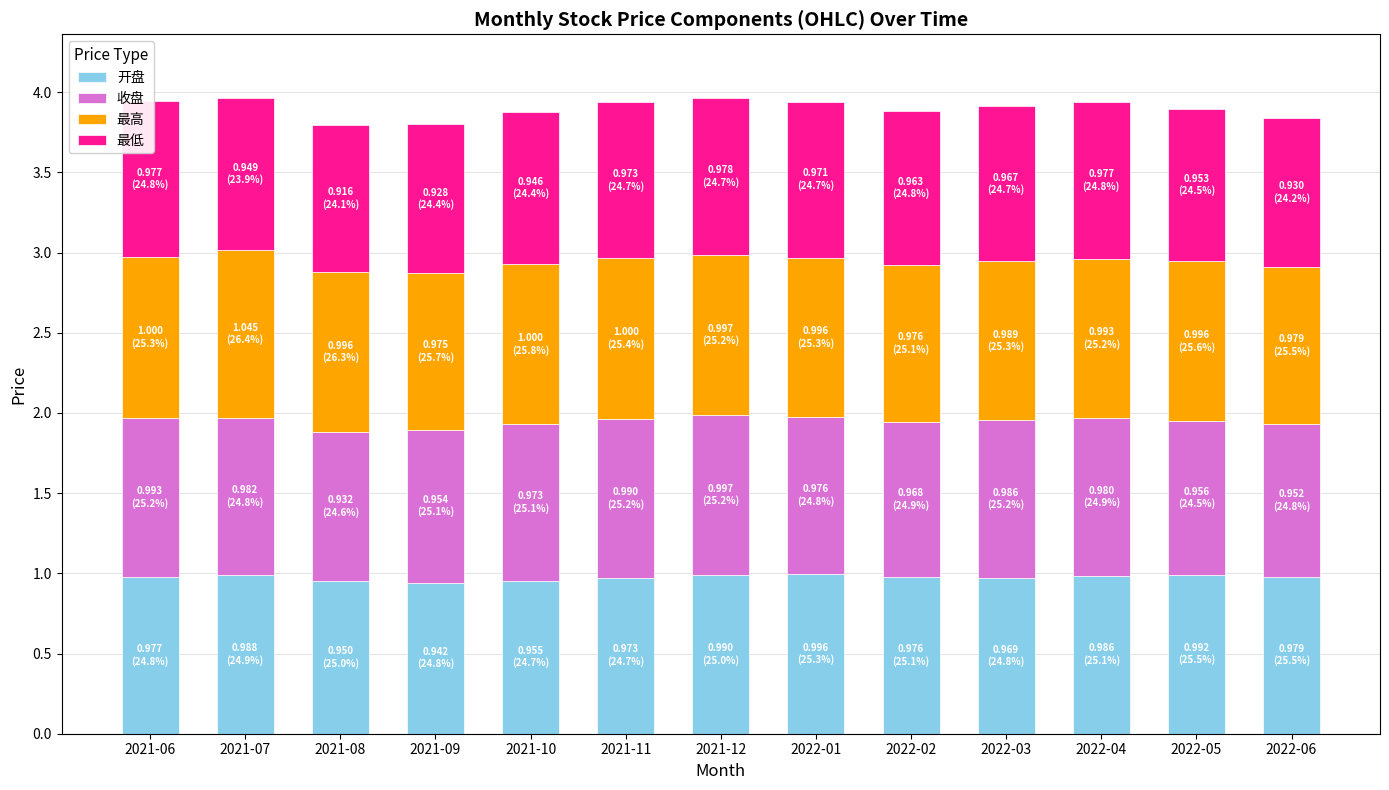

What is the total value across all series at 2021-11?

3.9